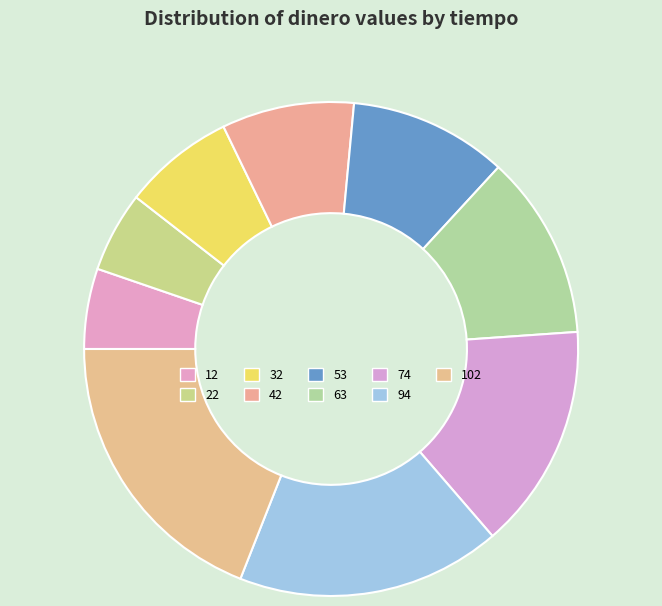

Rank the categories by value from highest to lowest.

102, 94, 74, 63, 53, 42, 32, 12, 22